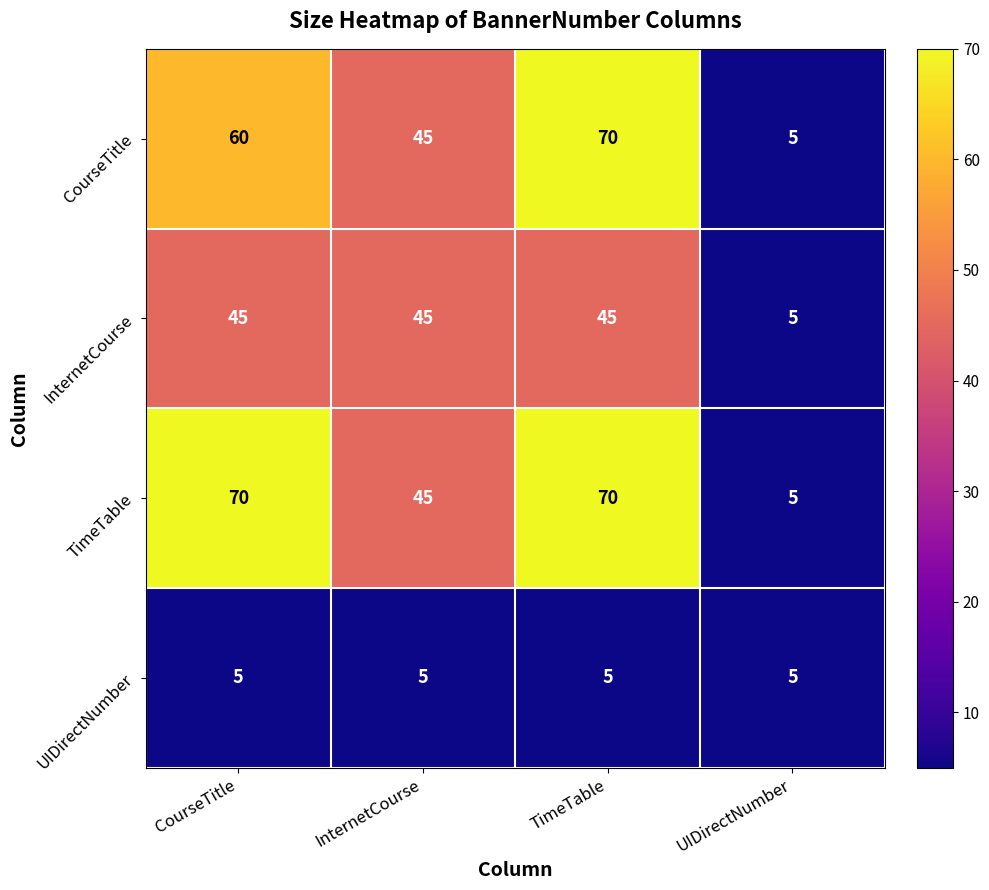

Which series changed the most between CourseTitle and InternetCourse?

TimeTable